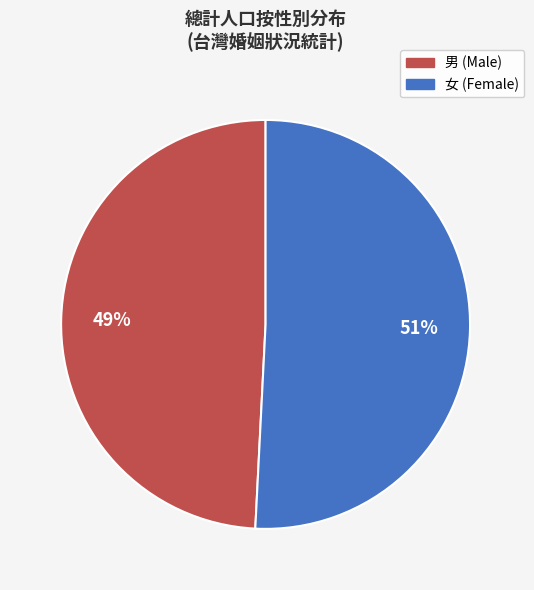

Is it true that 男 is 59% of the pie?

False